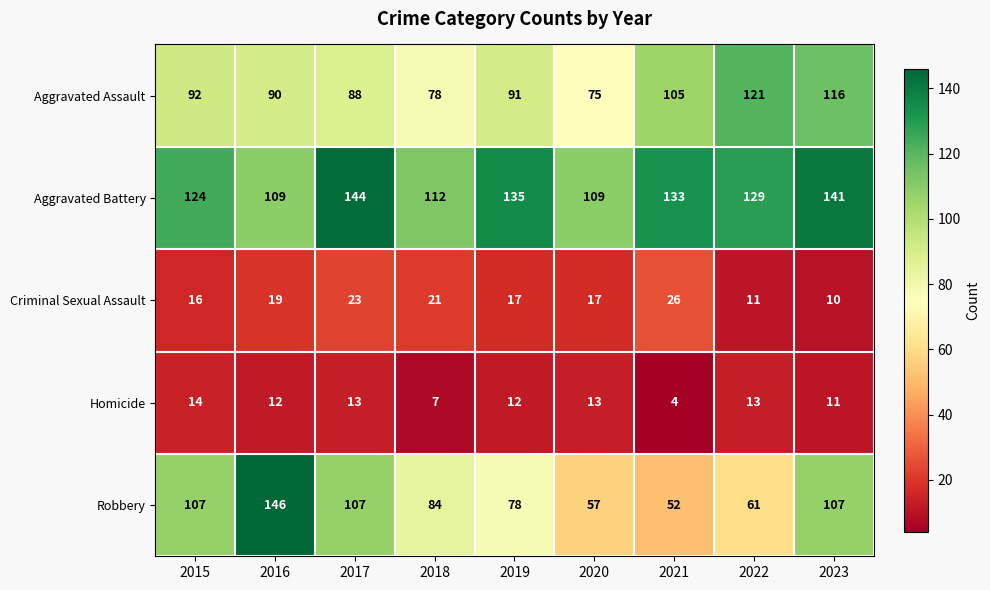

What is the sum of all Robbery values?

799